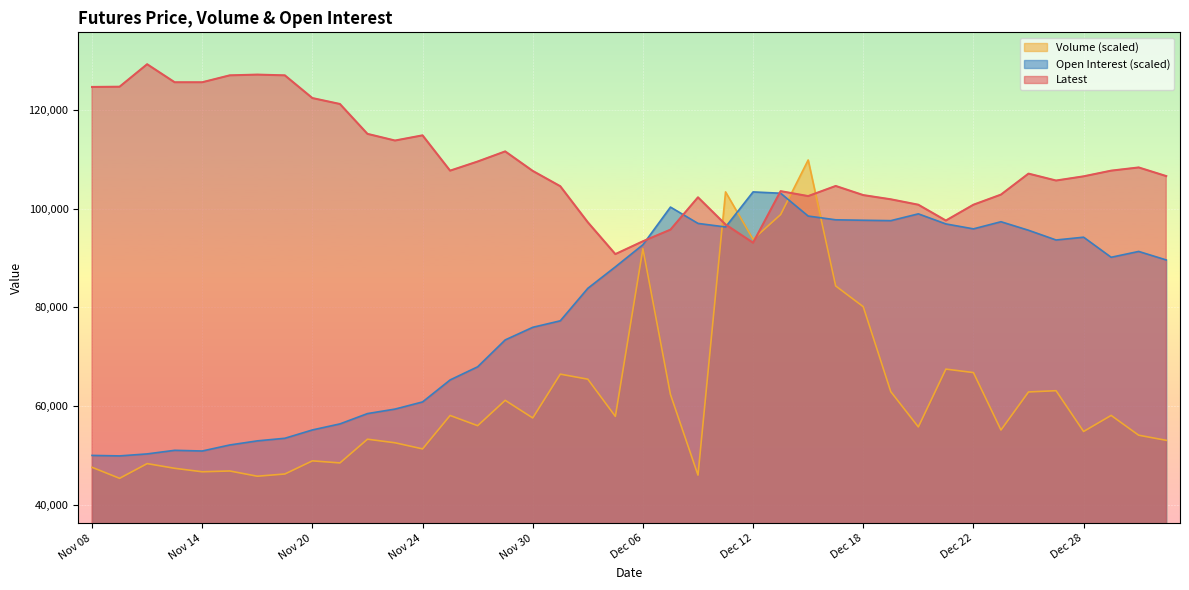

In Latest, how many points are lower than both neighbors (excluding endpoints)?

7